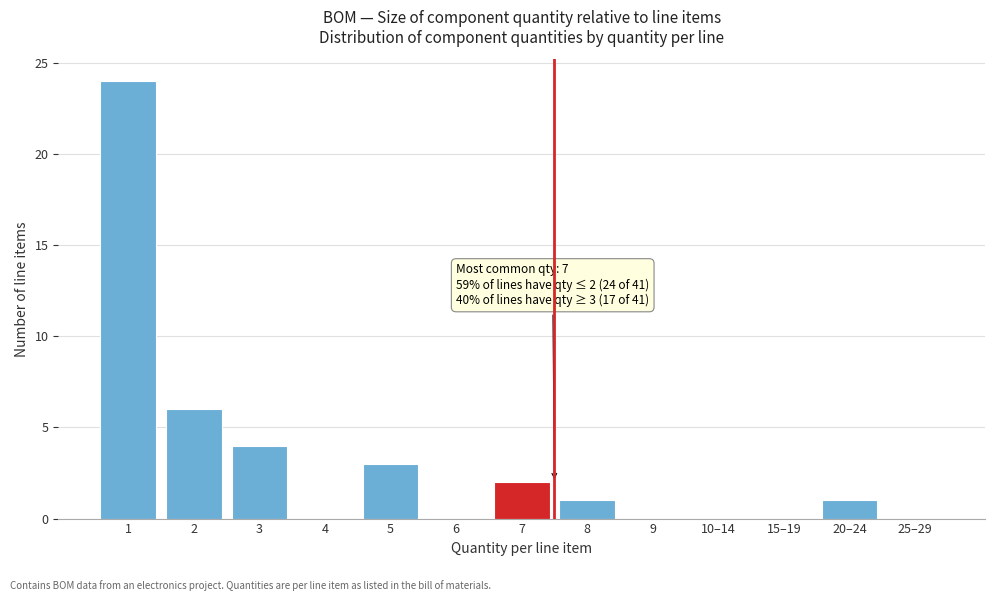

Reading left to right, what are all the values shown in this chart?

1=24	2=6	3=4	4=0	5=3	6=0	7=2	8=1	9=0	10–14=0	15–19=0	20–24=1	25–29=0